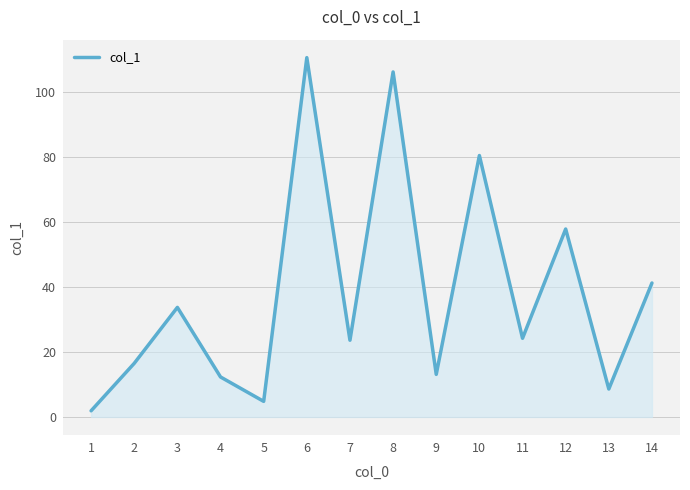

What is the approximate value at 11?

24.2